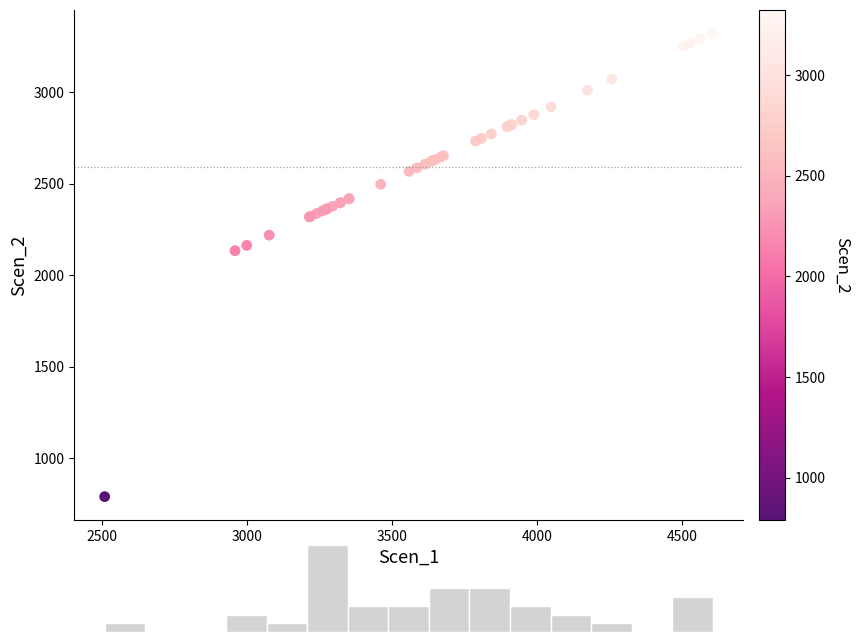

What Y value in the scatter plot is closest to 2057?

2134.9